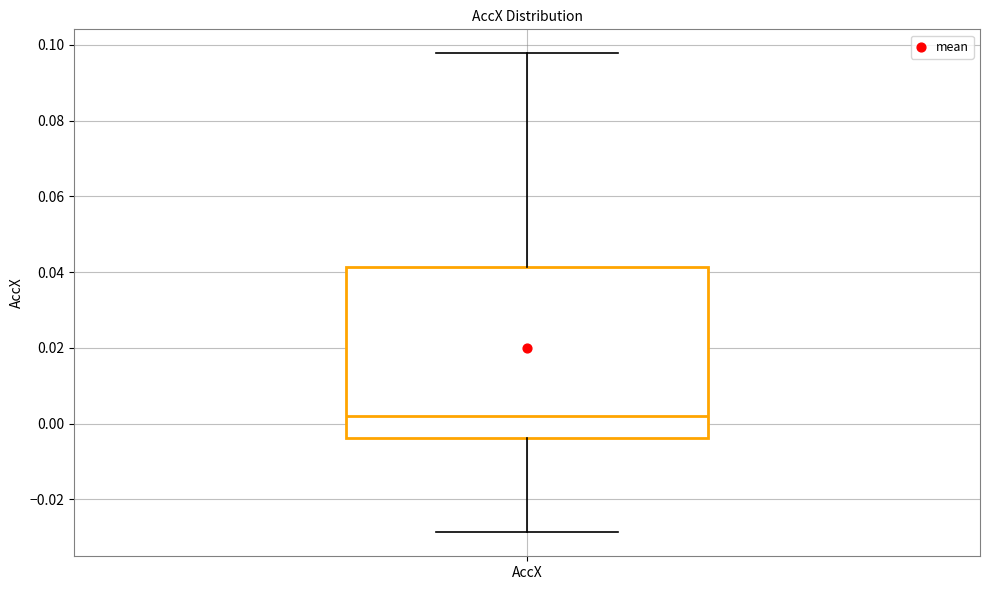

Read this box plot against the y-axis: the position of the median line, the range covered by the box, and the ends of both whiskers. The values are not printed on the chart, so give them approximately, as read against the axis.

median 0.002, box -0.004 to 0.042, whiskers -0.028 to 0.098